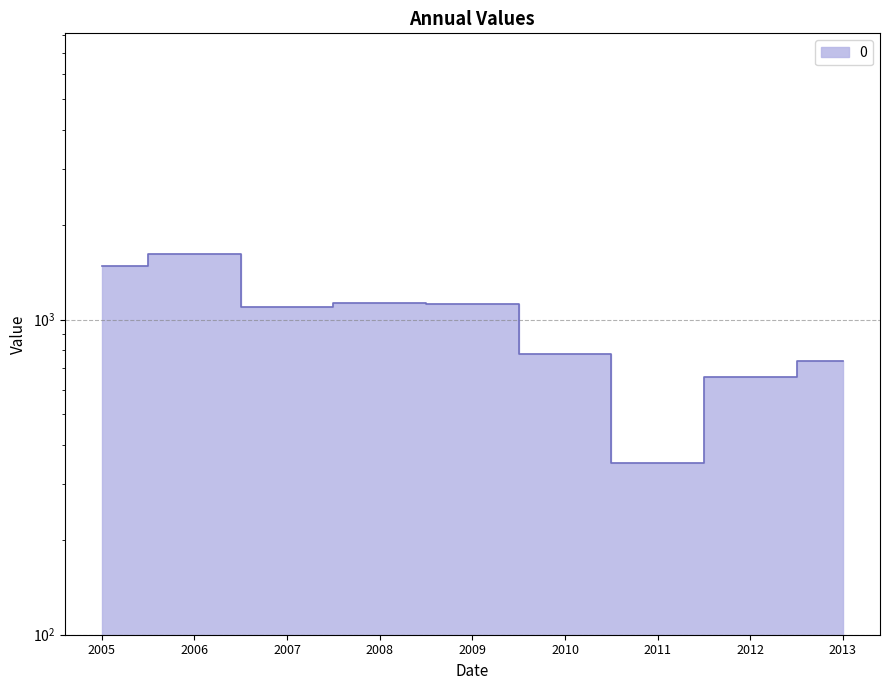

What position from the right is 2013-04-15?

1